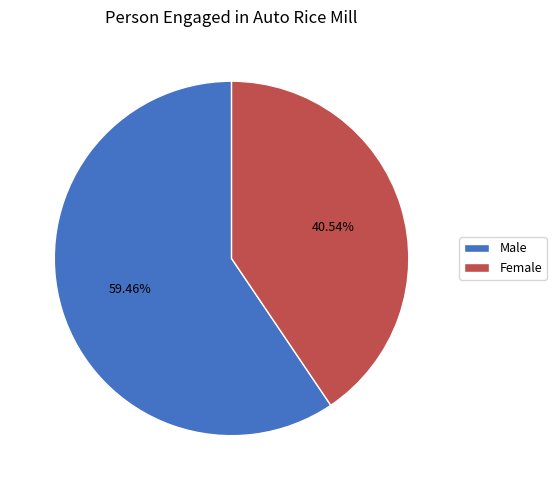

To the nearest percent, what is the difference between the largest and smallest slice percentages?

19%